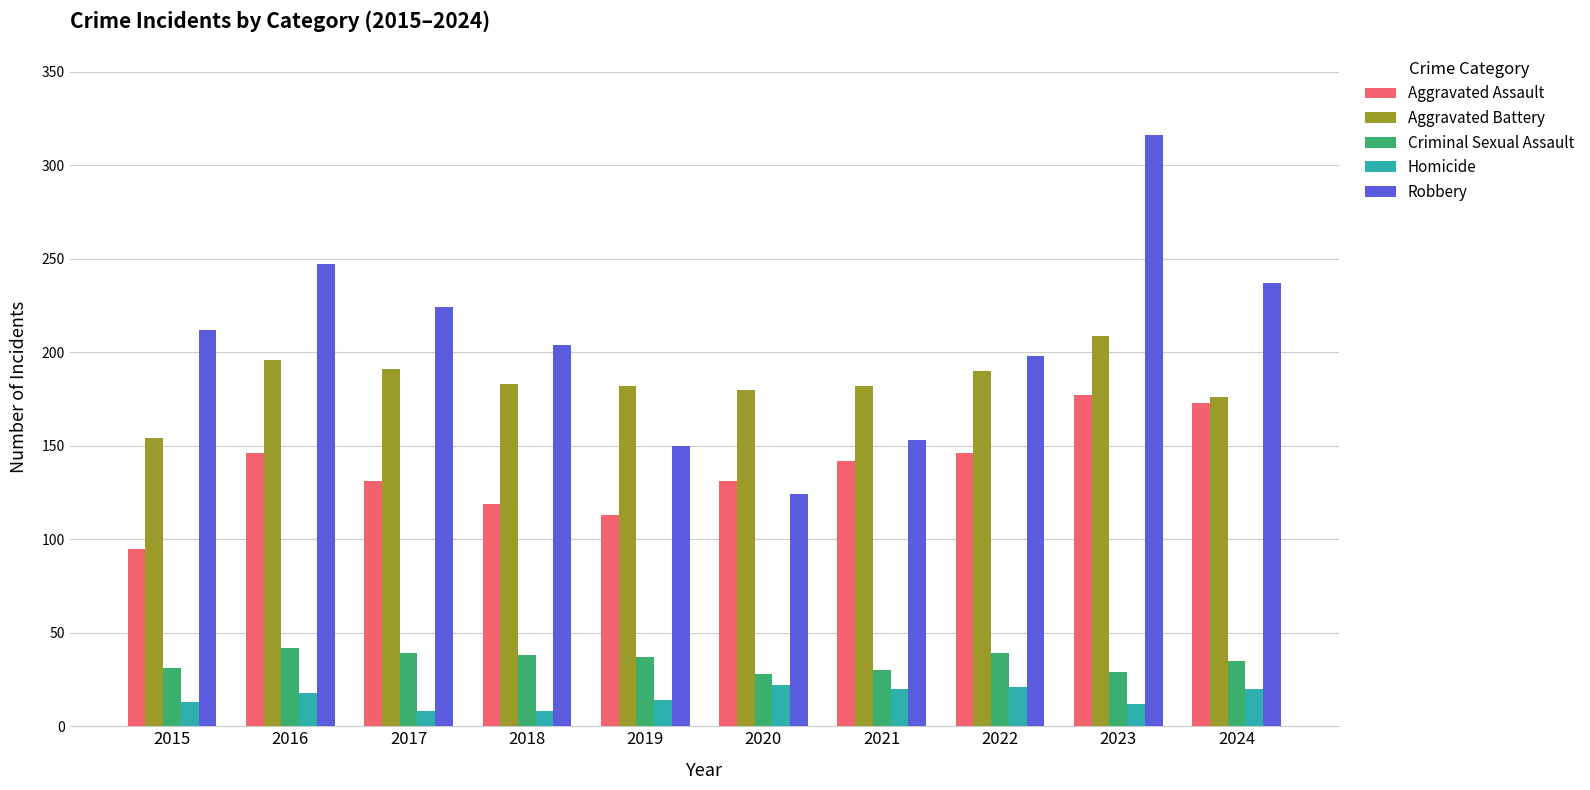

What is the greatest value displayed?

316